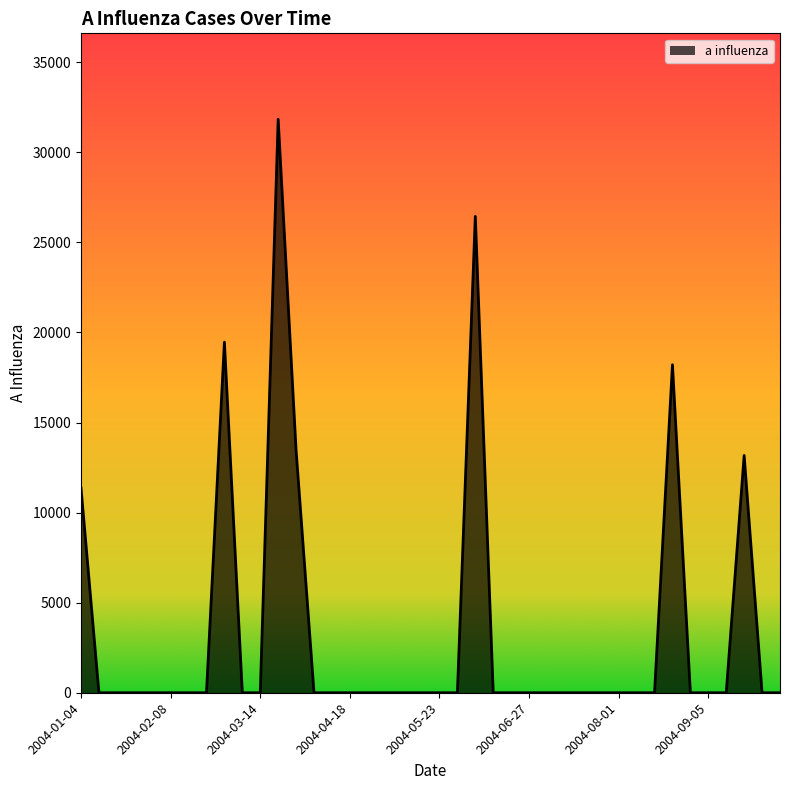

What is the difference between the maximum and minimum values?

31827.7